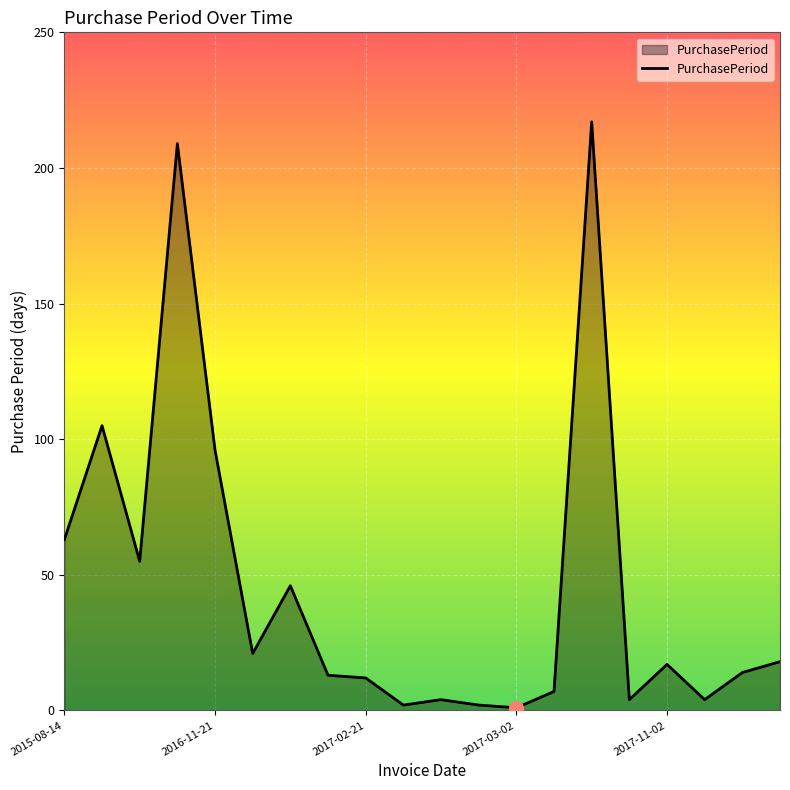

What is the greatest value displayed?

217